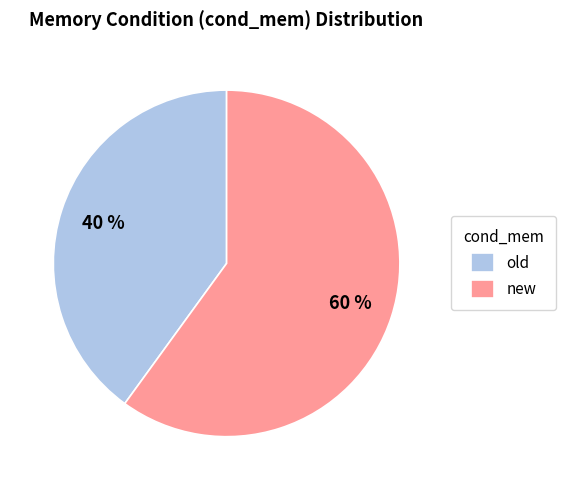

What is the smallest slice in the pie chart?

old